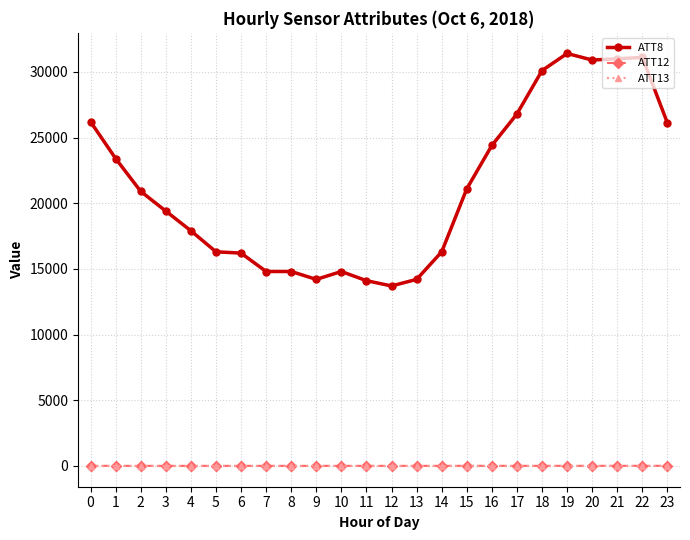

What is the total value across all series at 11?

14086.9